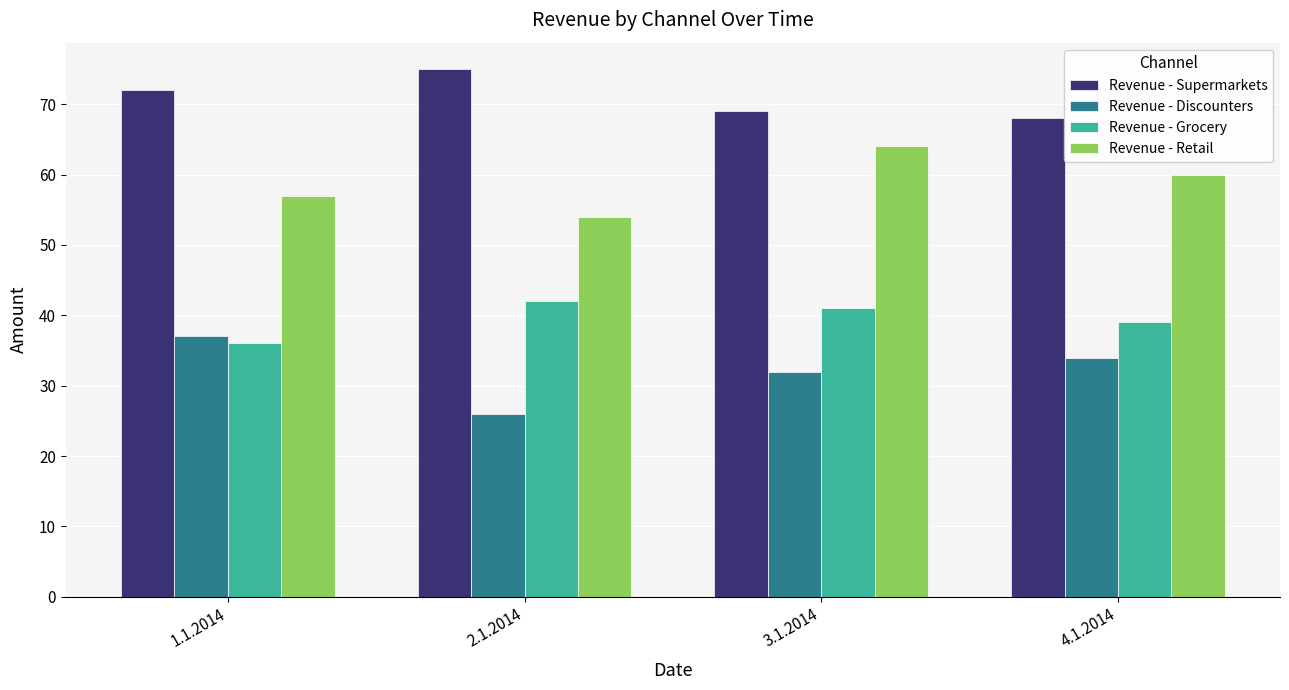

Which series has the widest spread of values?

Revenue - Discounters